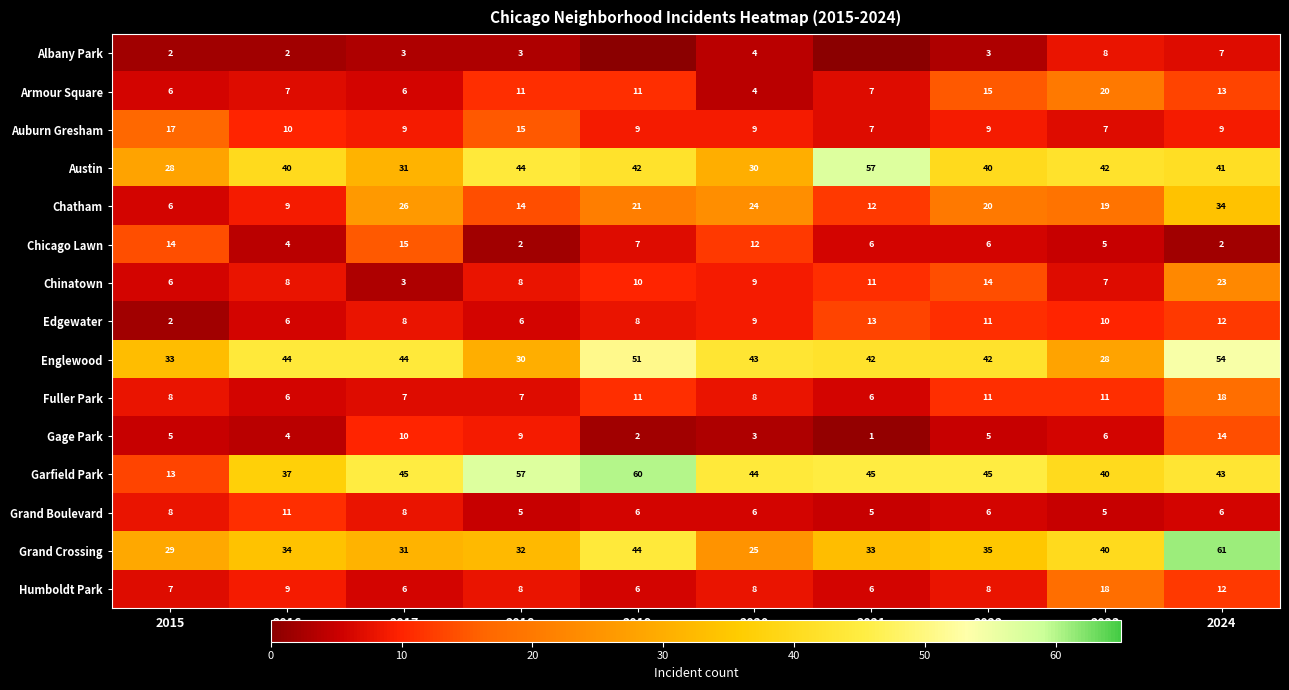

The Edgewater series shows 4 at 2017. True or false?

False